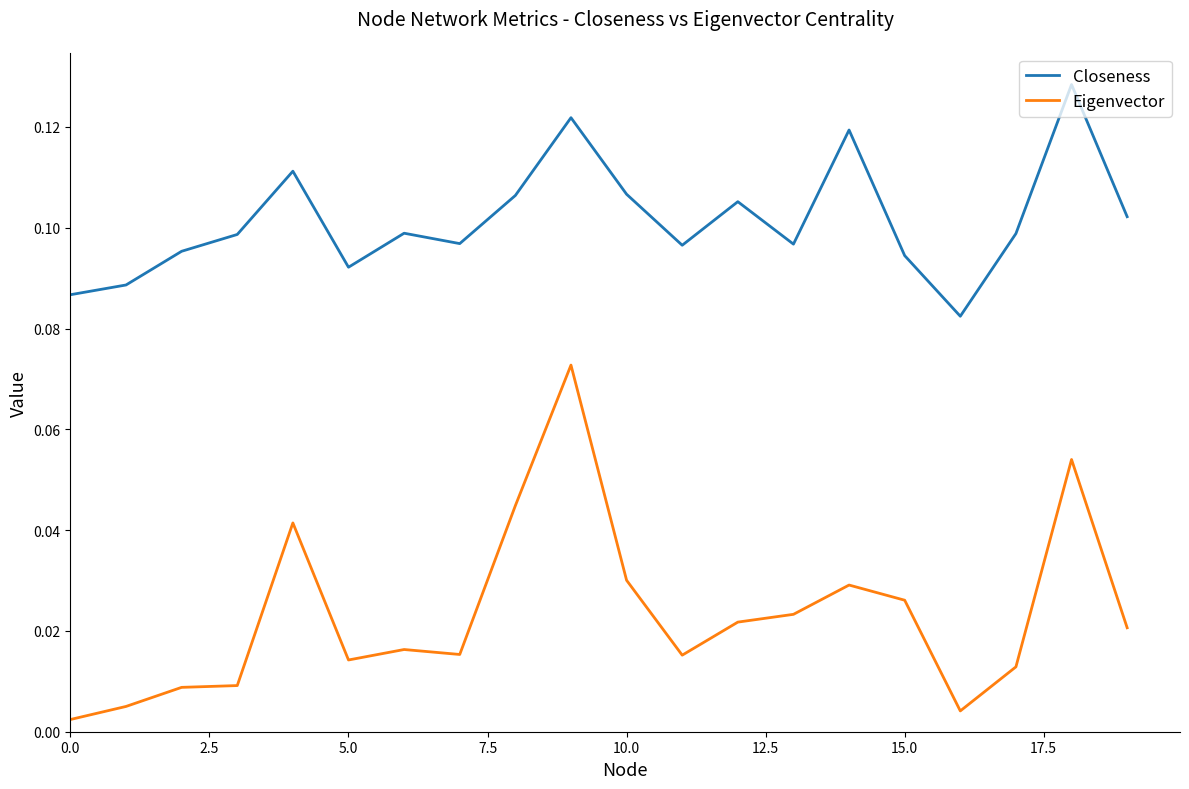

List the series in order of their peak value, highest first.

Closeness, Eigenvector